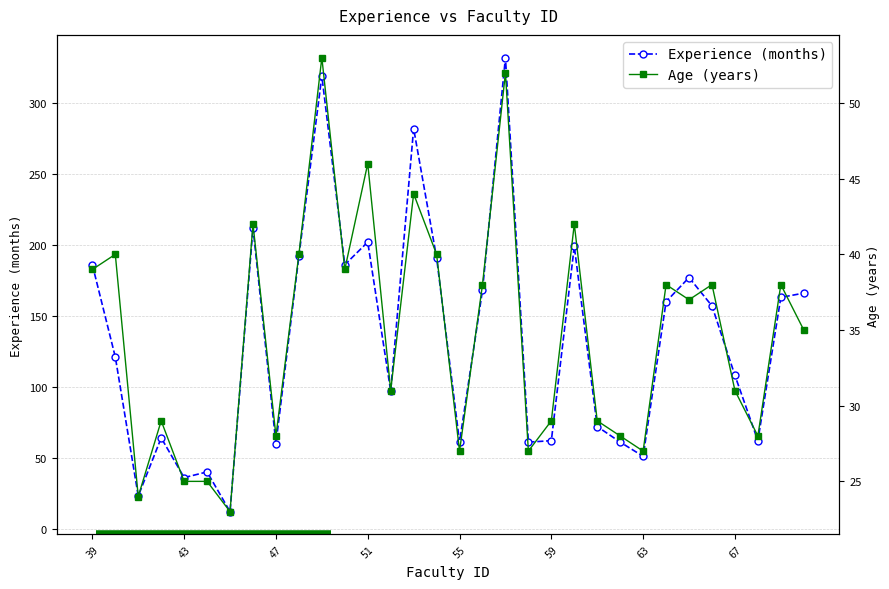

At how many categories does at least one series exceed 227?

3